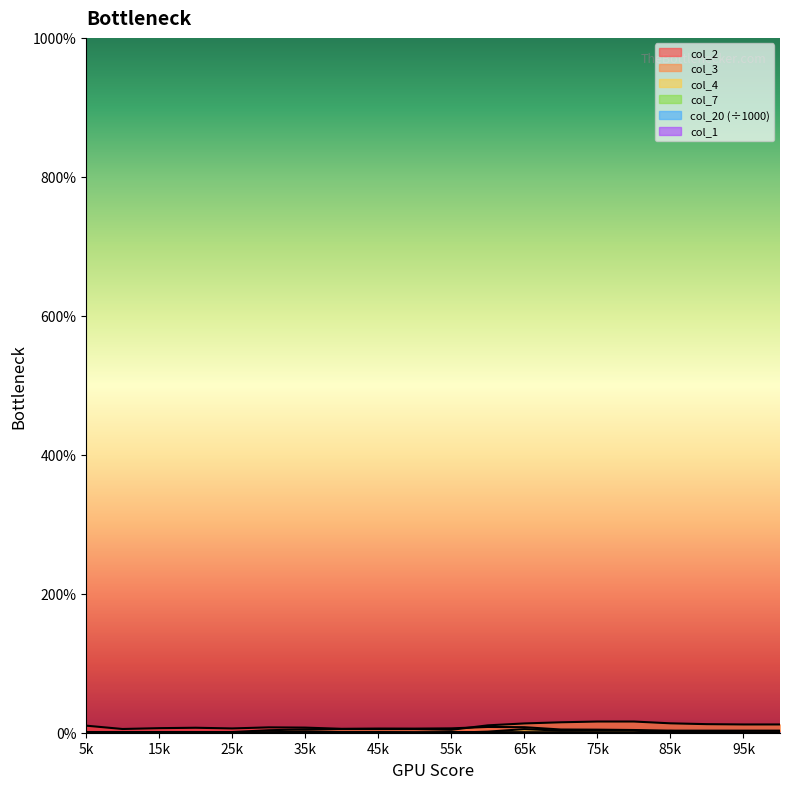

True or false: col_1 has more than 2 interior local peaks.

False